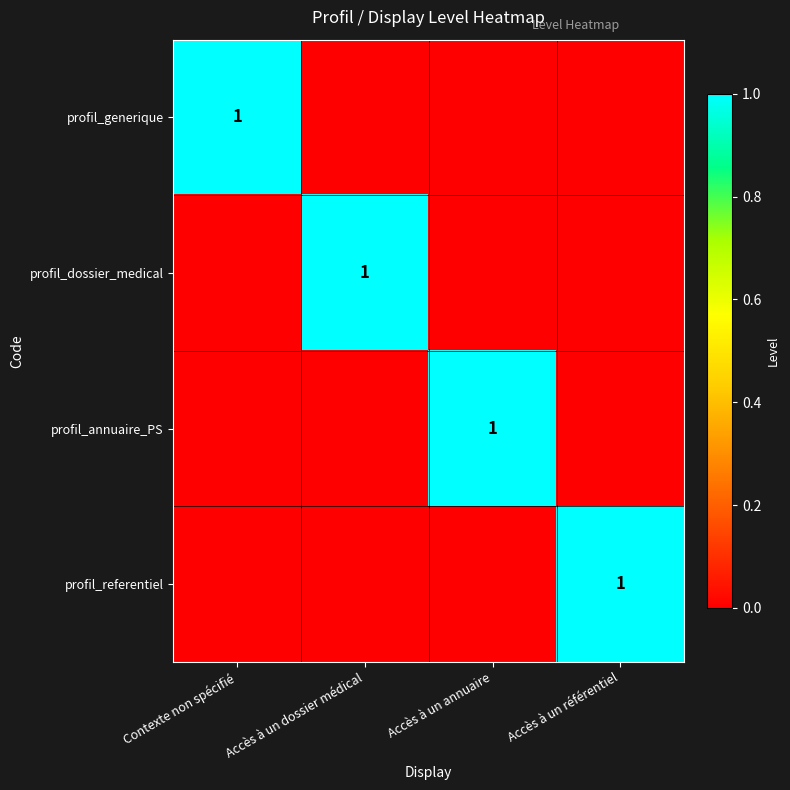

Is it true that profil_dossier_medical equals 1 at Accès à un dossier médical?

True